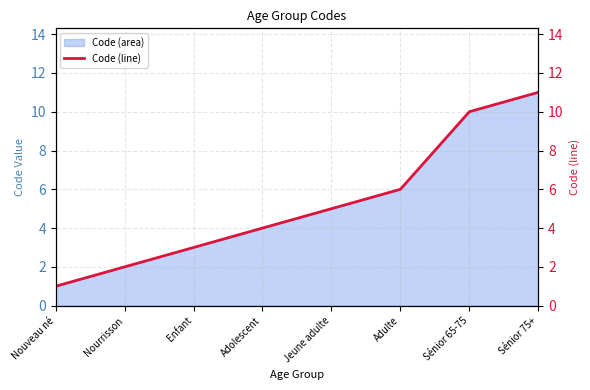

At which label does the data first exceed 5?

Adulte